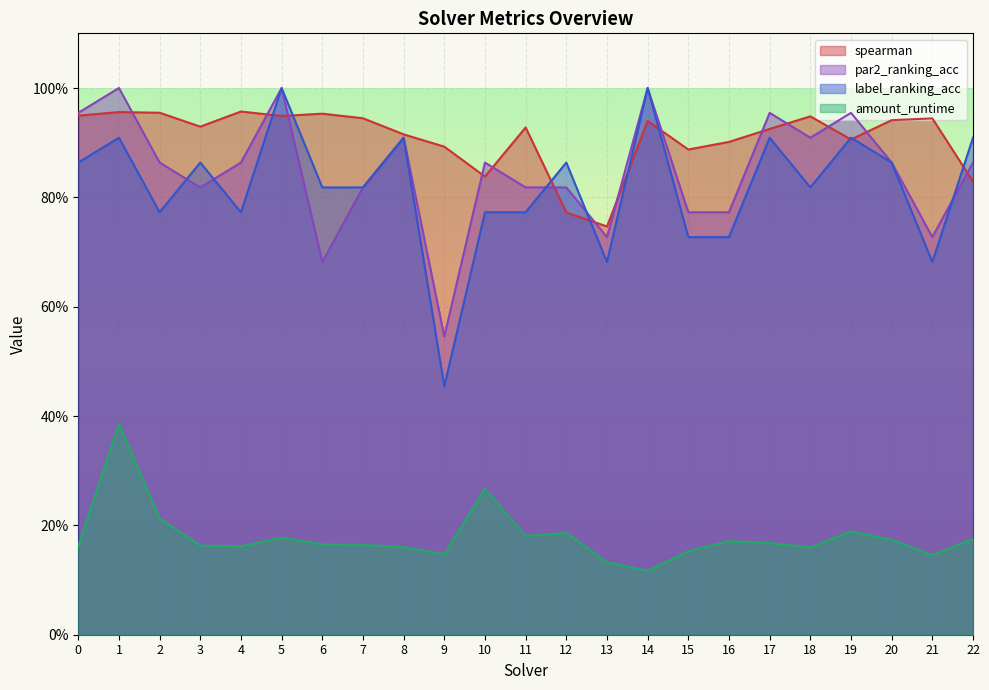

Is the value of par2_ranking_acc at 18 greater than the value of spearman at 13?

Yes